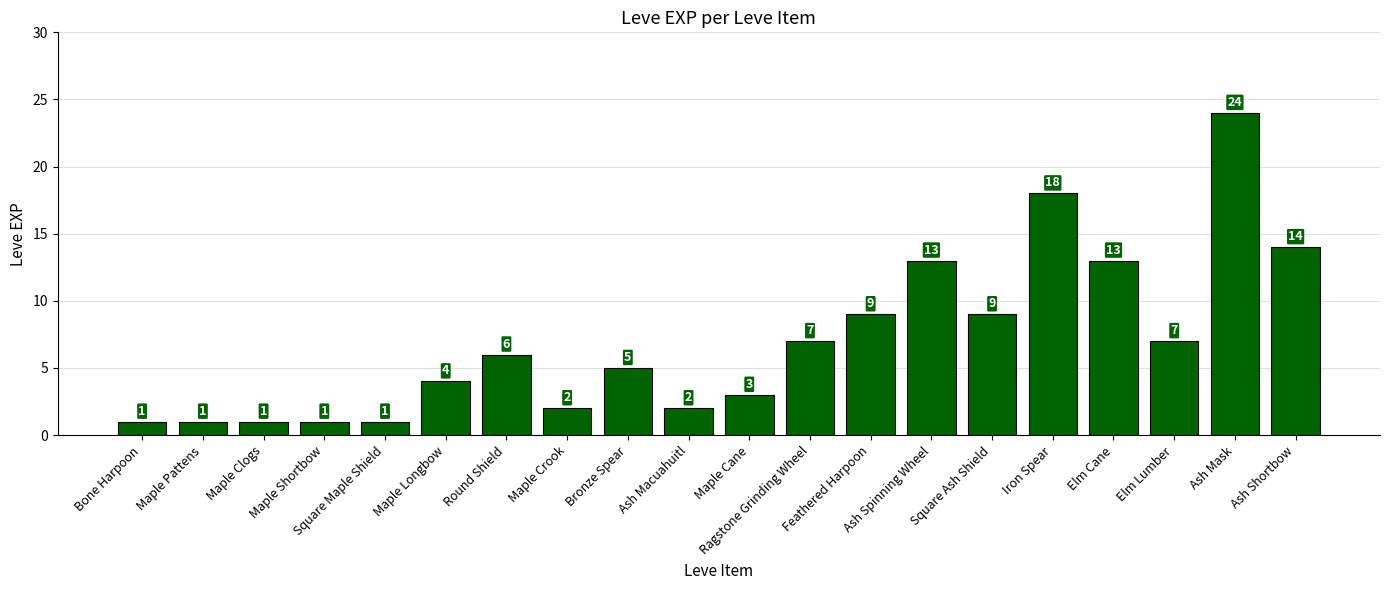

What is the sum of all values?

141